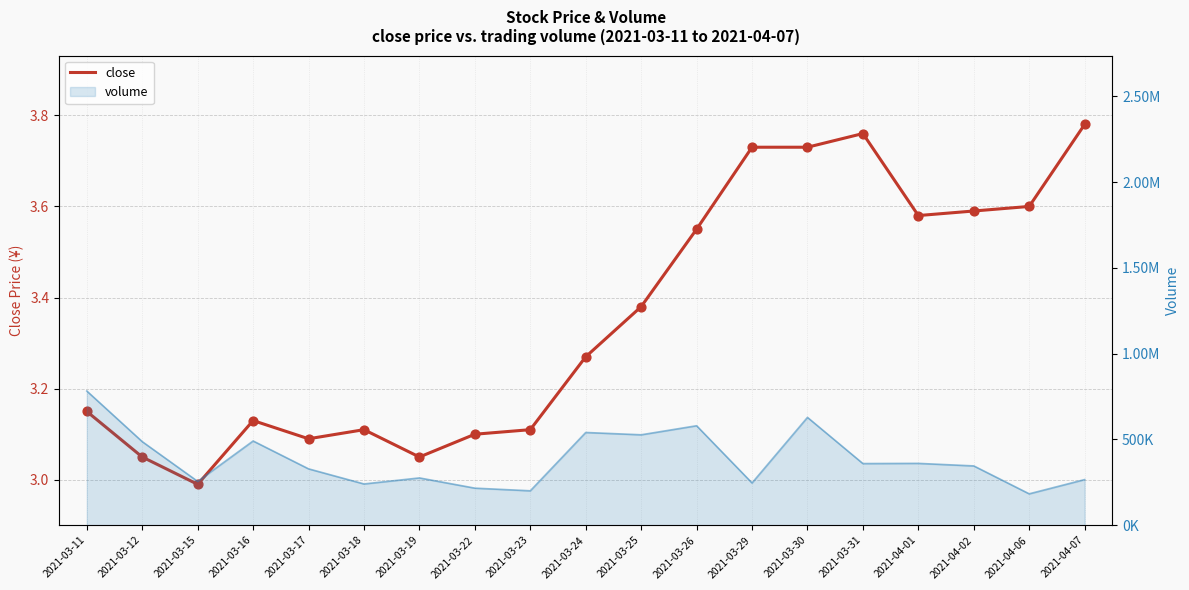

What is the change in value from 2021-03-15 to 2021-03-24?

+0.3